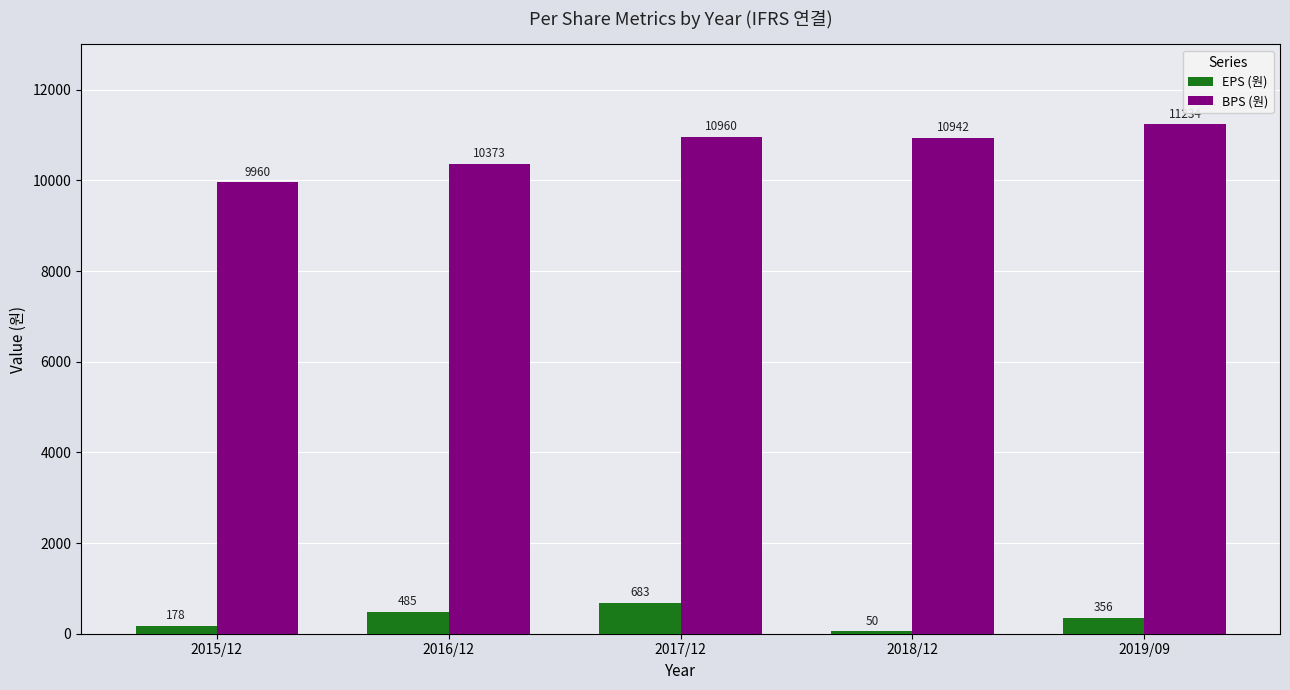

At which category is the sum across all series the highest?

2017/12